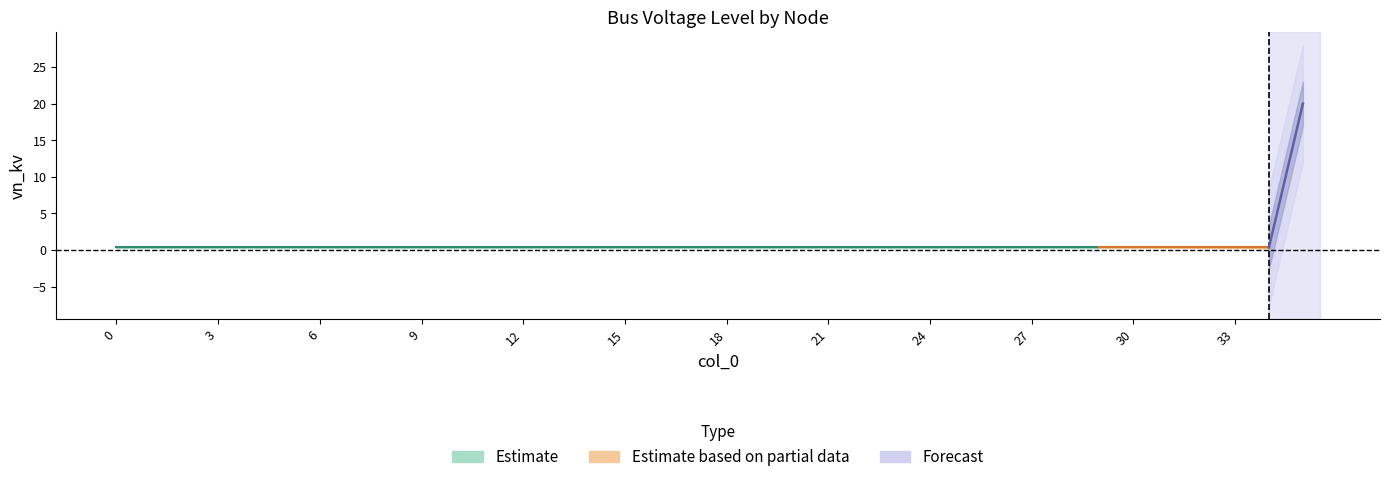

The chart shows a value of 0.4 at 14. True or false?

True